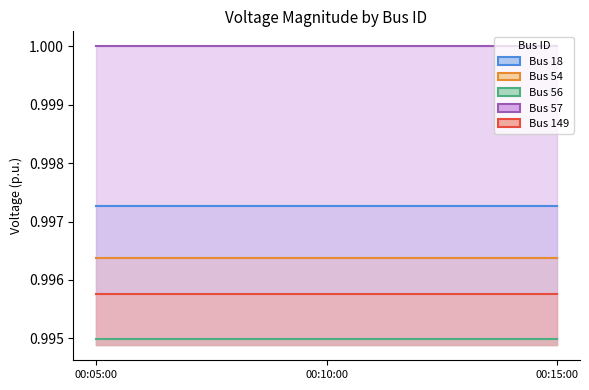

What is the label of the 3rd point from the left?

2006-01-01 00:15:00